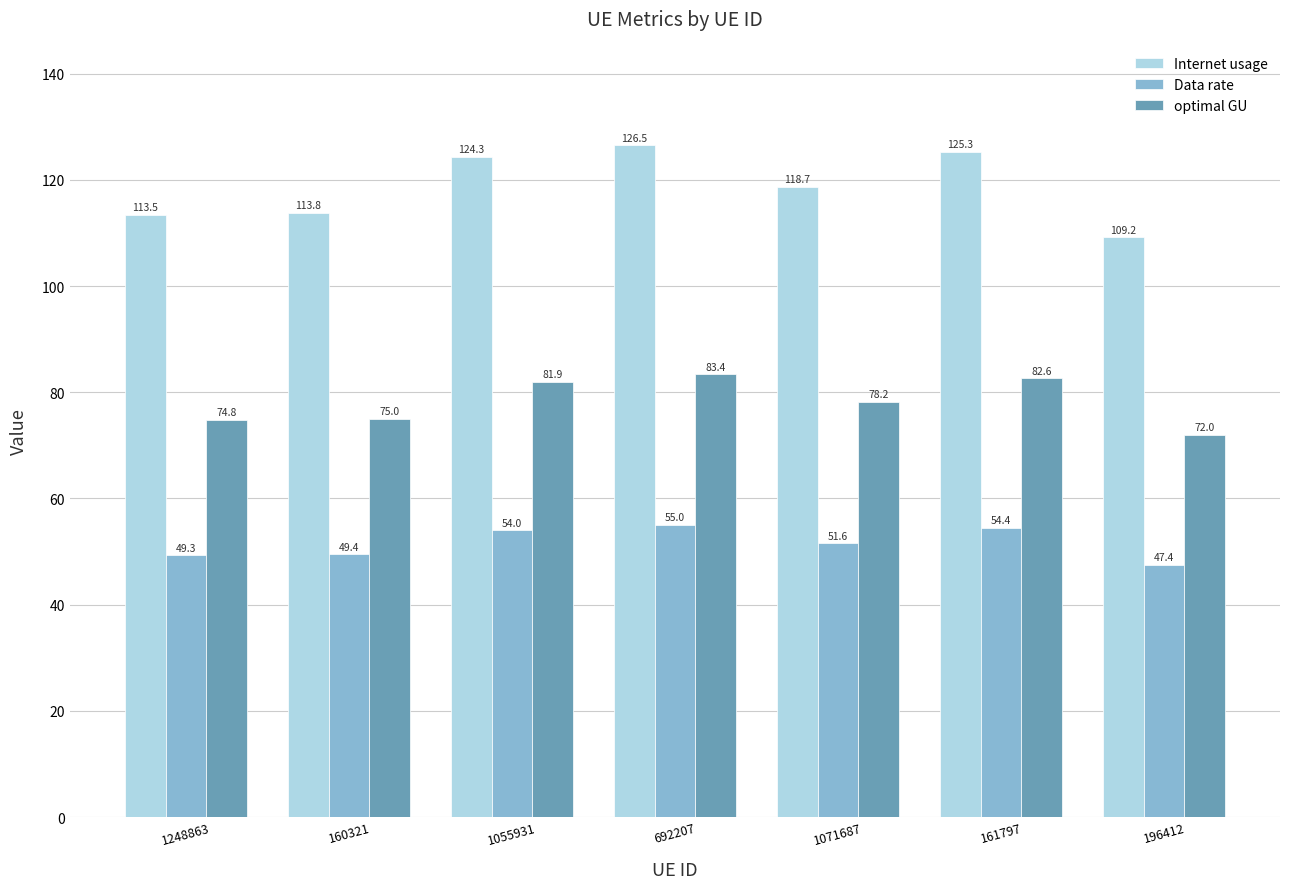

What is the difference between the second highest and second lowest values in the Internet usage series?

11.8